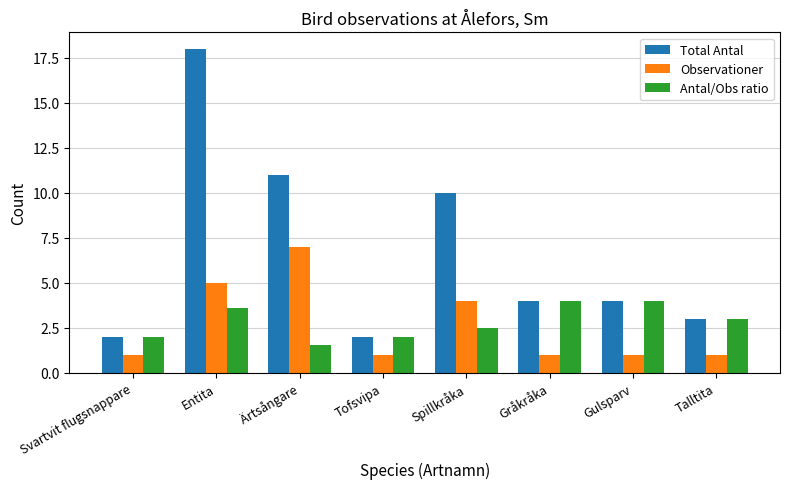

True or false: Total Antal has a value of 4.0 at Ärtsångare.

False